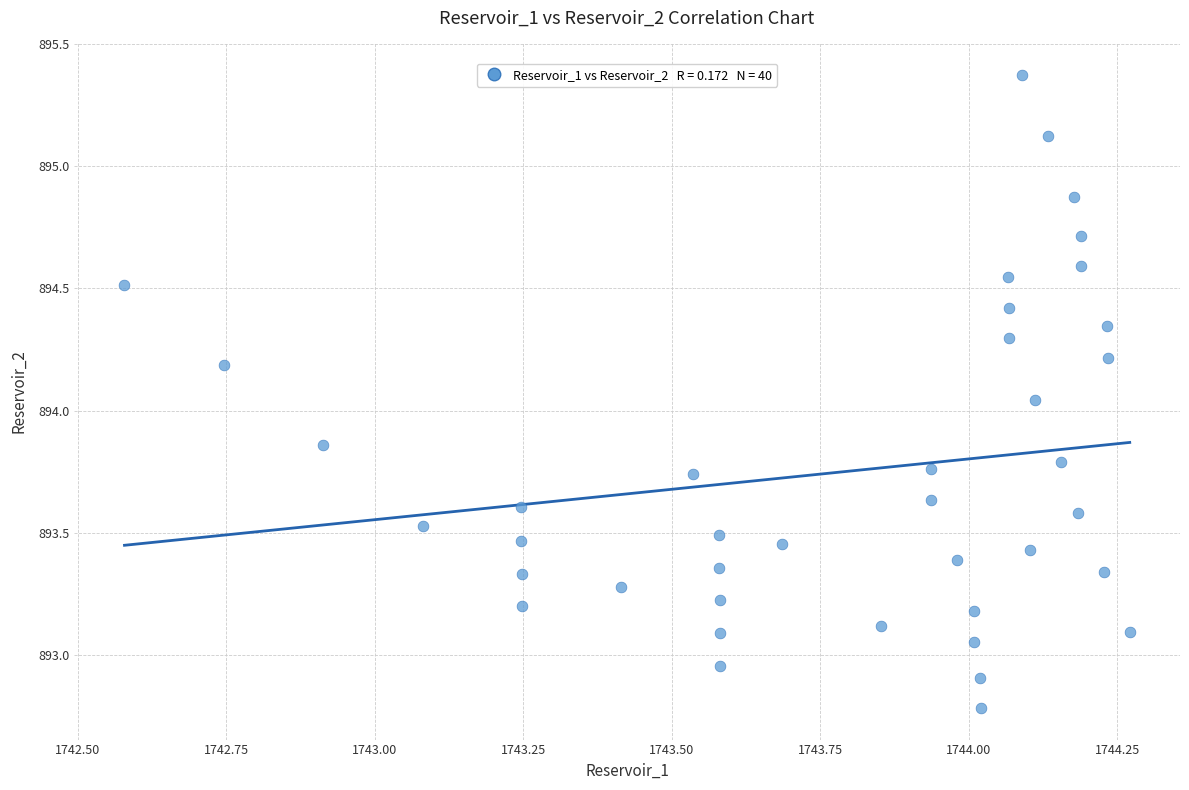

What is the range of X values (max minus min)?

1.7